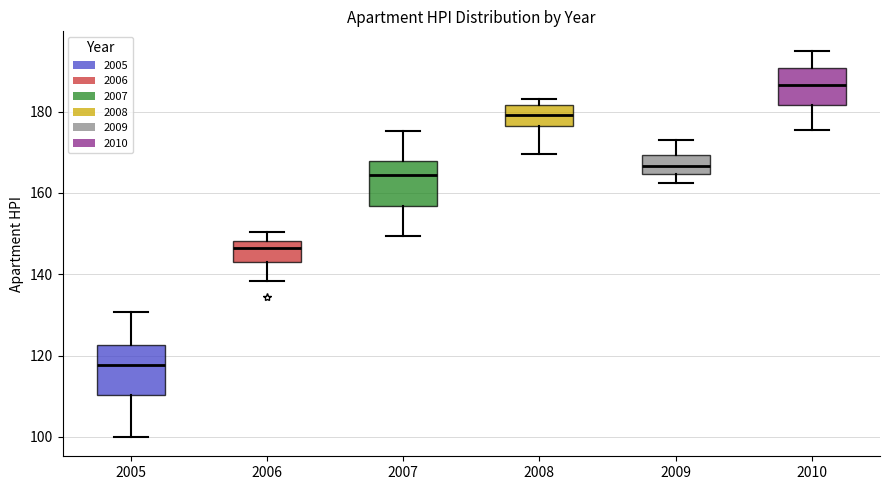

Which box has the lowest median line?

2005